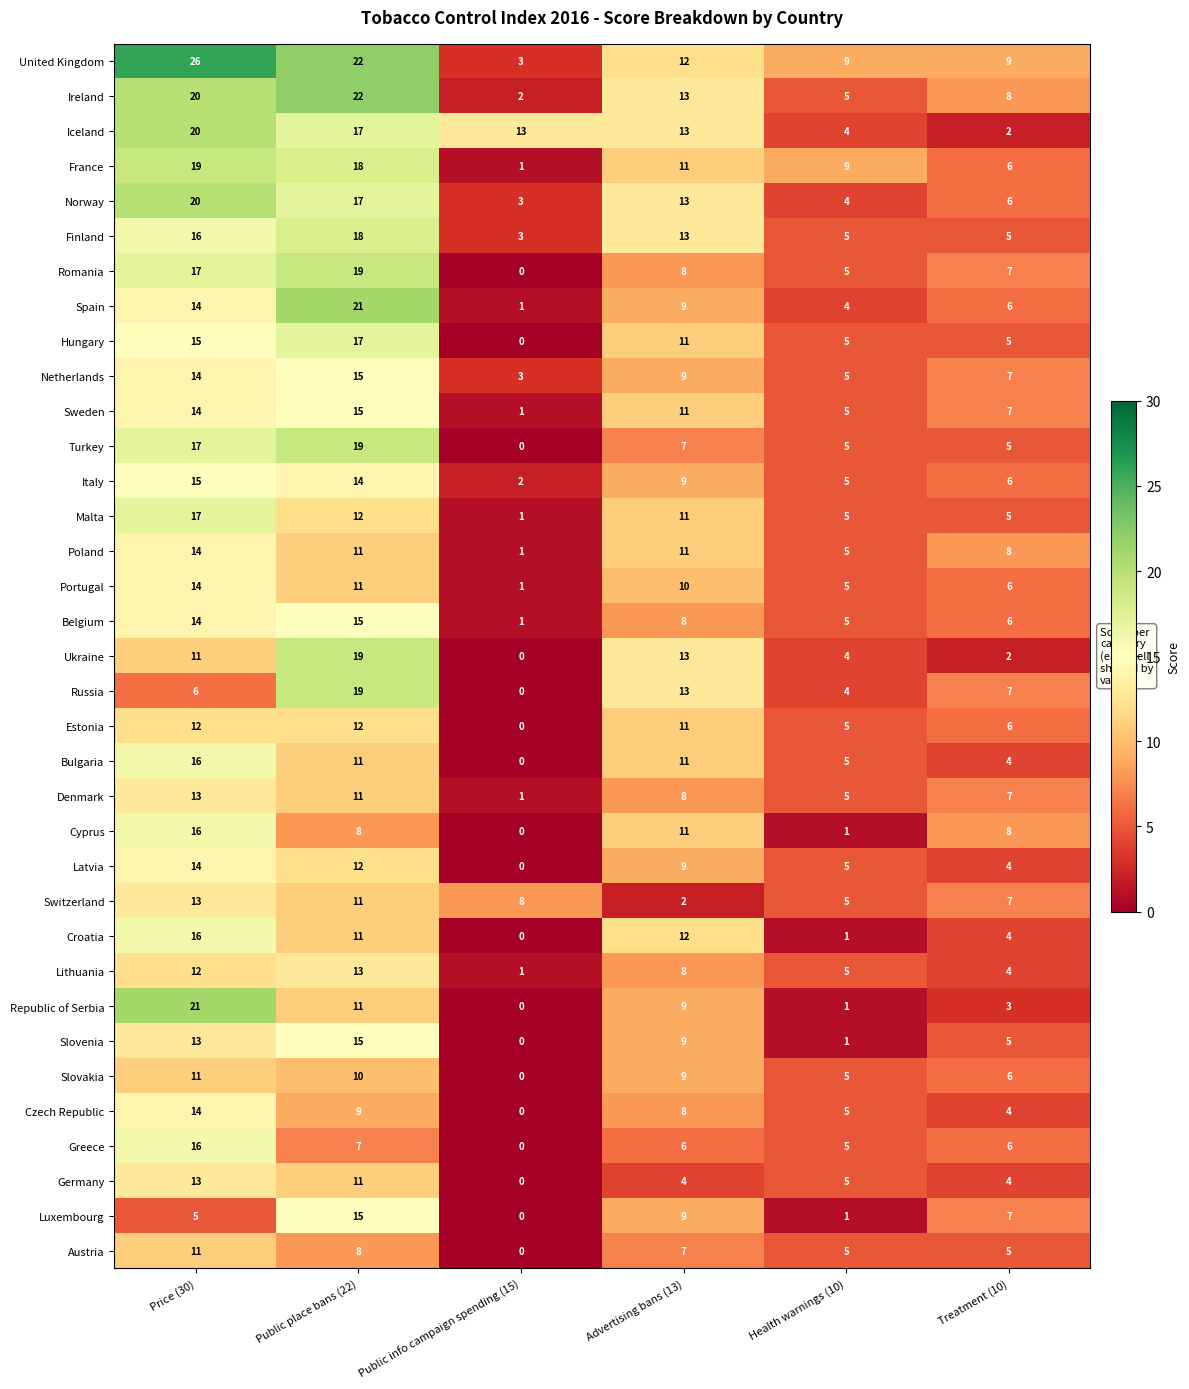

How many values in the Lithuania series are below 8?

3